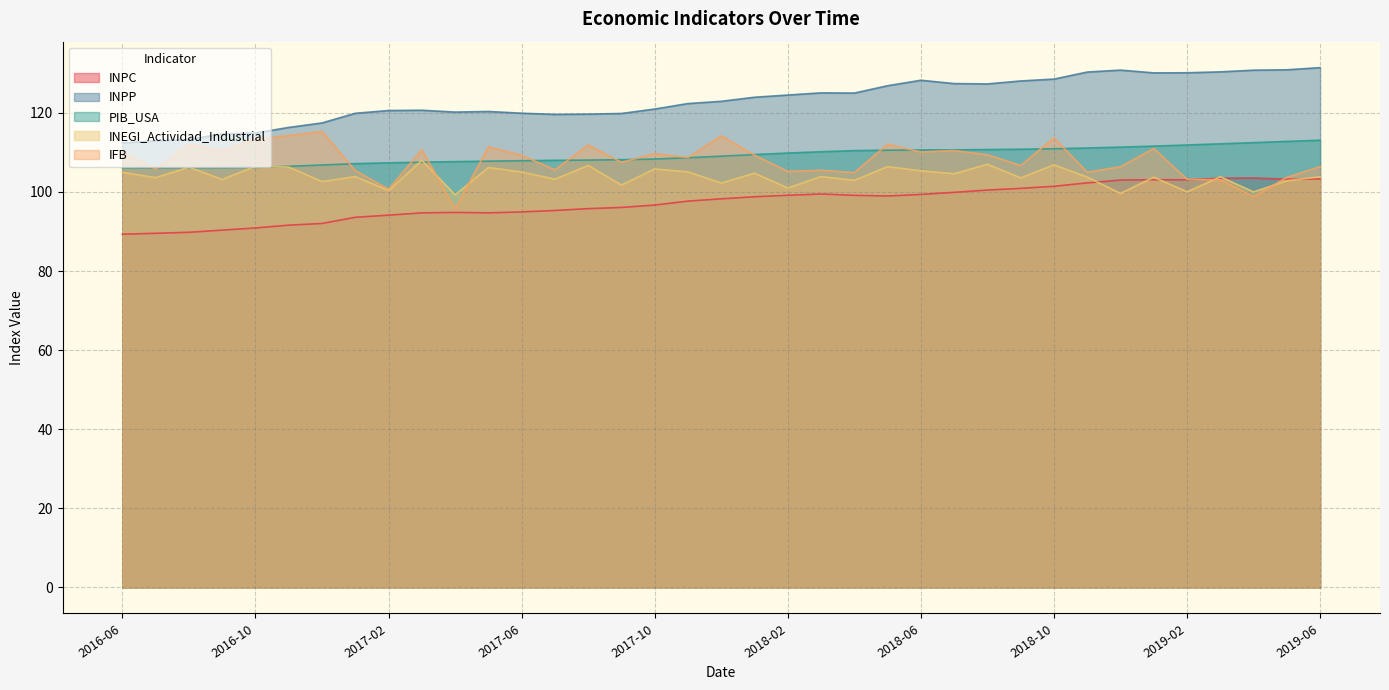

Does the chart display data point markers on the line(s)?

No